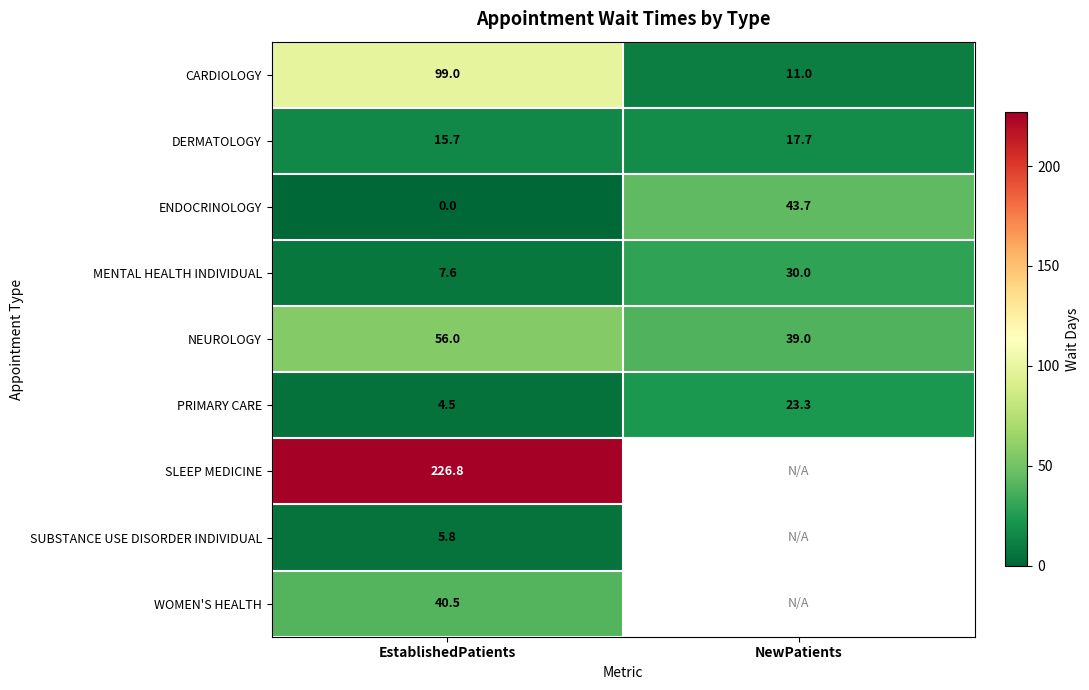

At which category is the sum across all series the highest?

EstablishedPatients